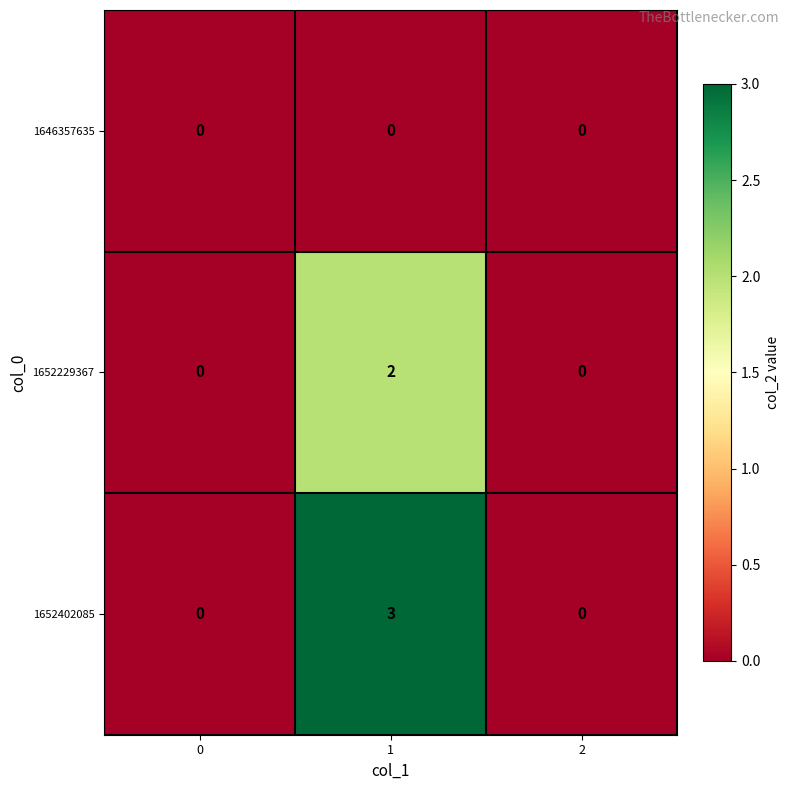

Reading left to right, what are all the values shown in this chart?

1646357635: 0=0	1=0	2=0
1652229367: 0=0	1=2	2=0
1652402085: 0=0	1=3	2=0